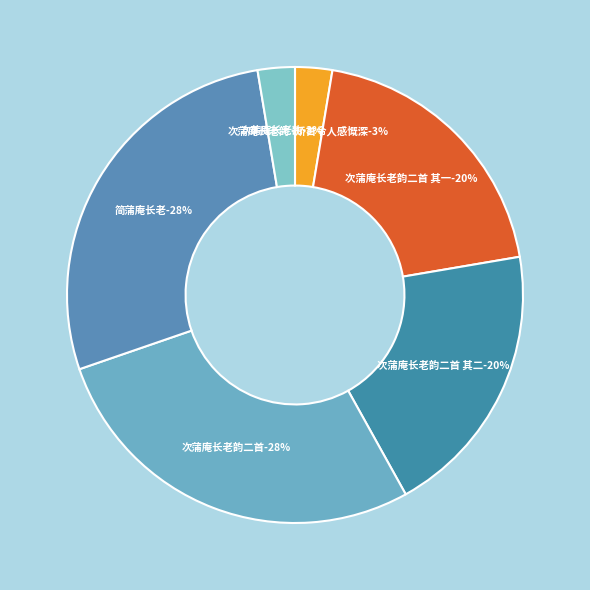

What is the change in value from 次蒲庵长老韵二首 其一 to 次蒲庵长老韵?

-418663